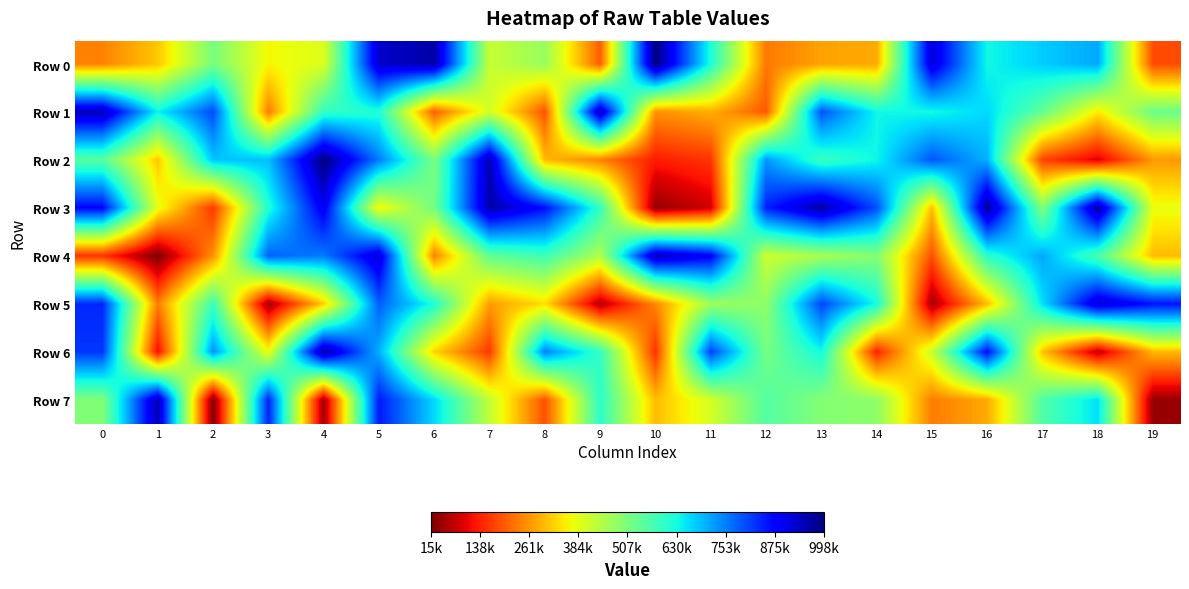

What is the total value across all series at 6?

4046480